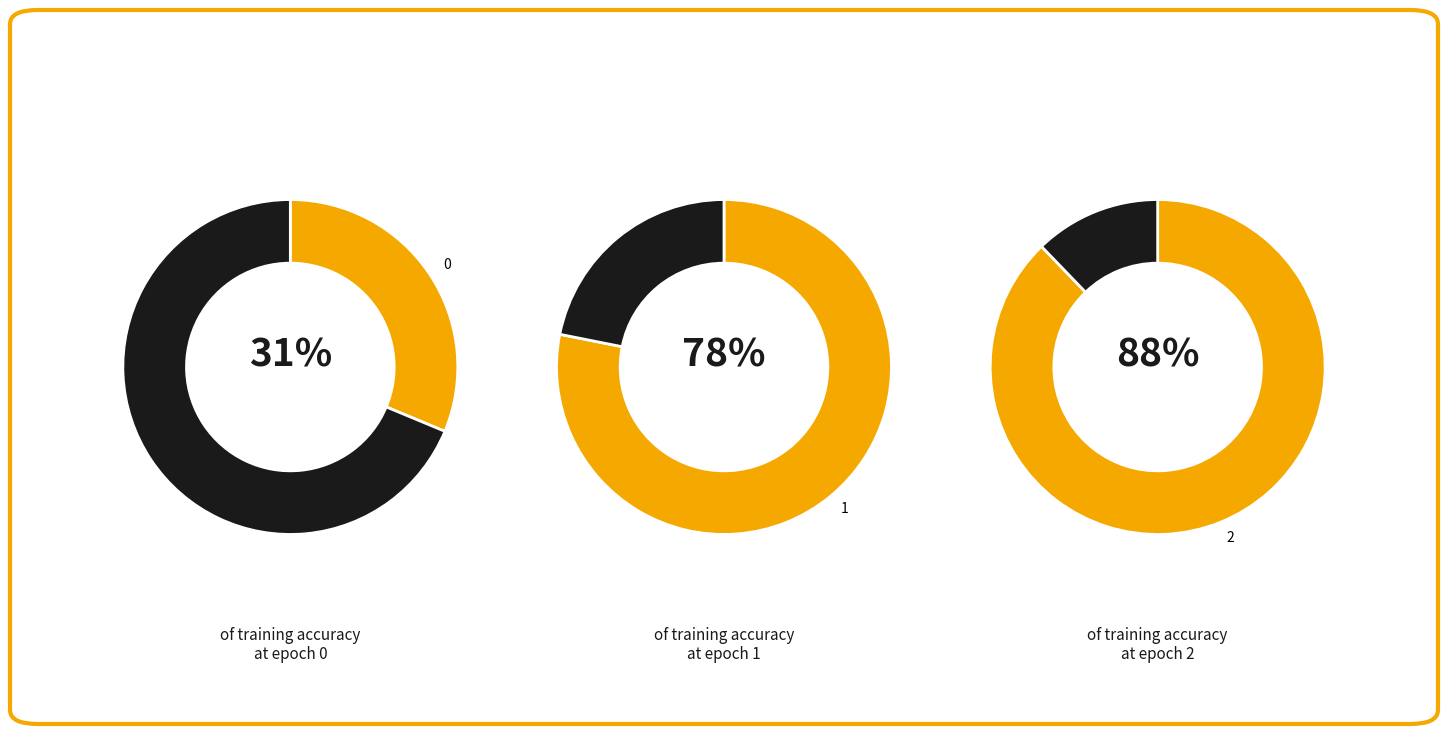

Is 0 the majority of the pie?

No